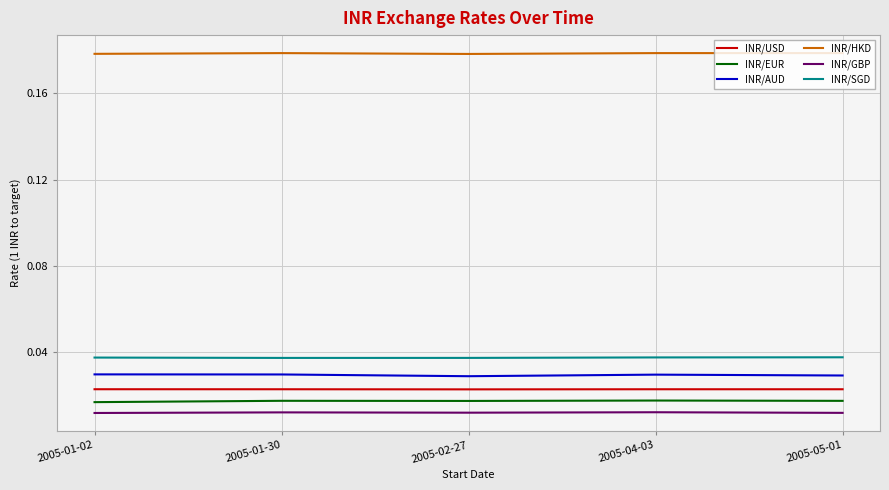

How many lines are shown in the chart?

6